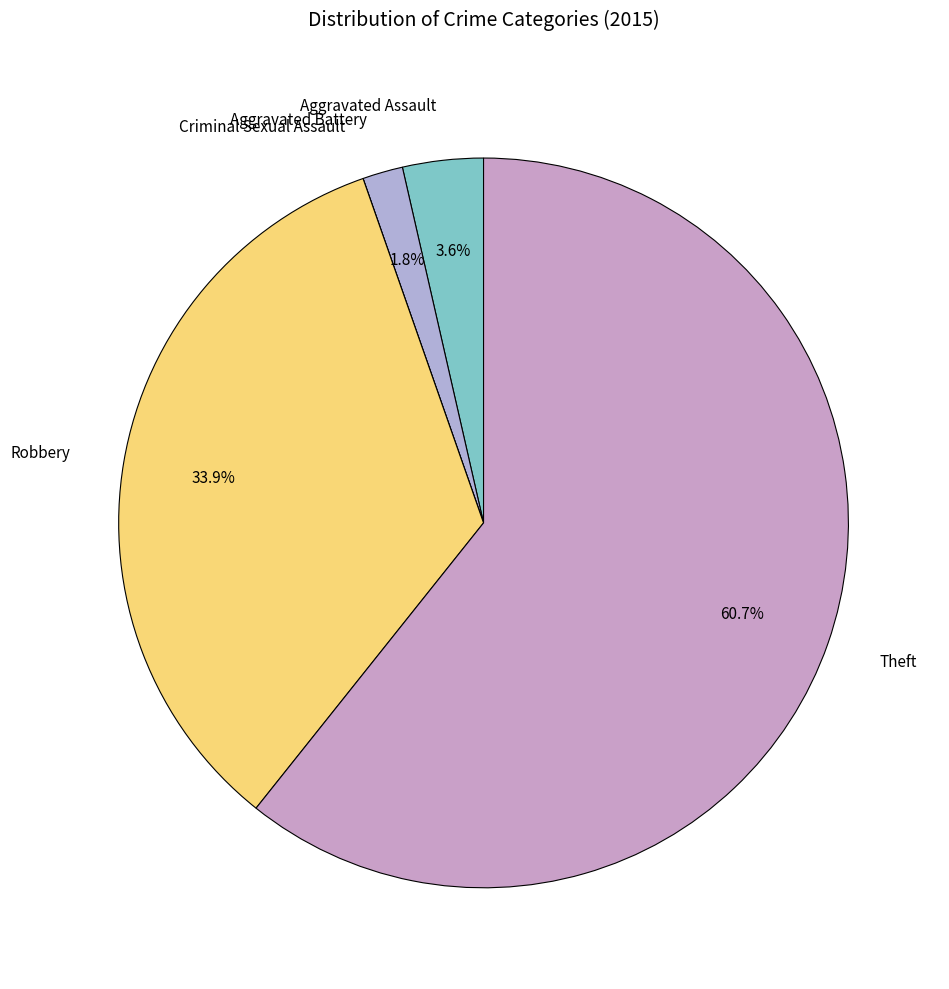

To the nearest percent, what is the combined percentage of Theft and Aggravated Battery?

62%